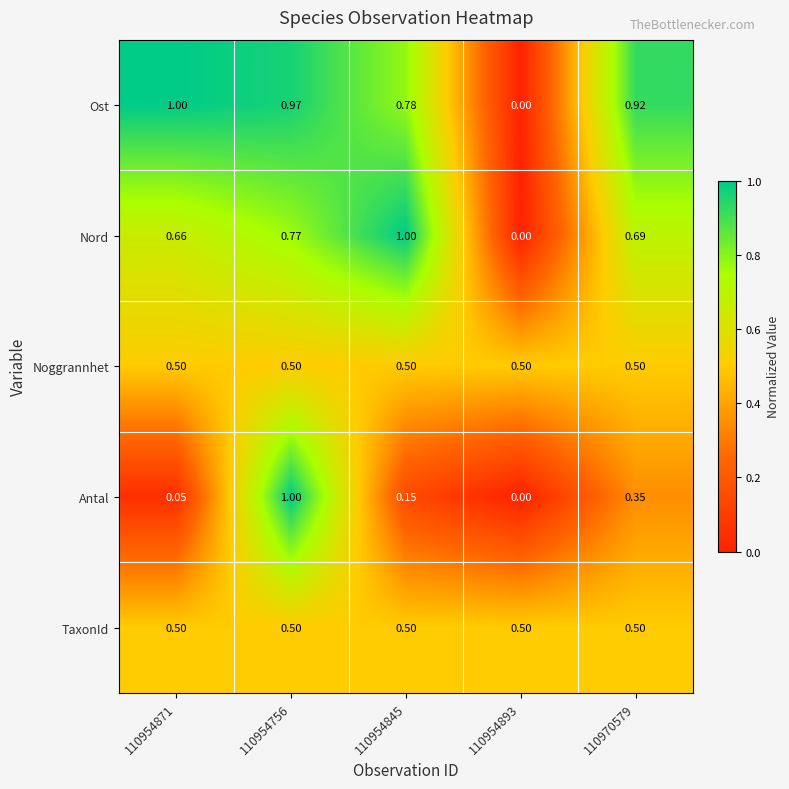

Which series has the largest total across all categories?

Ost